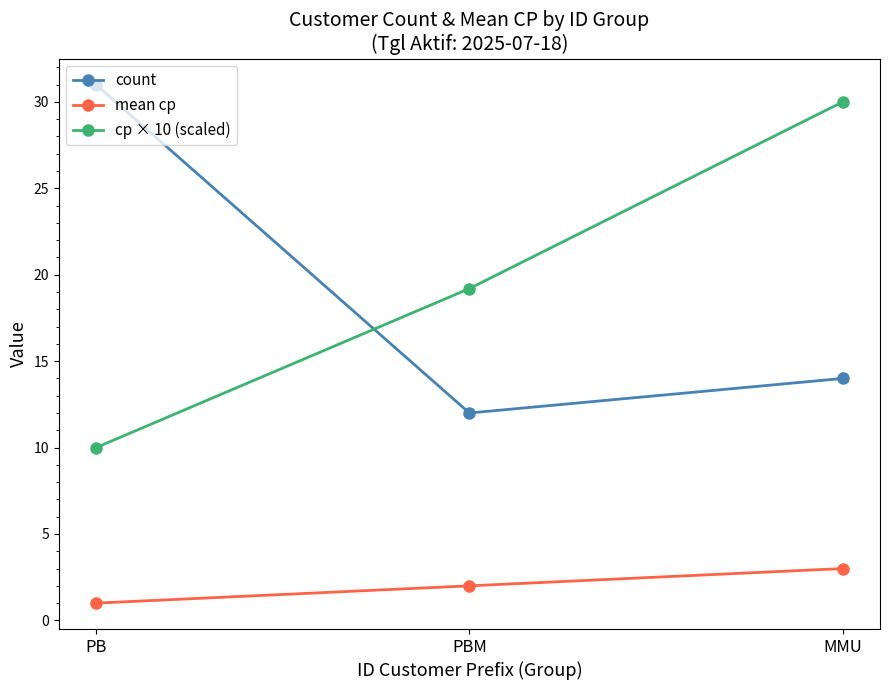

Where is count nearest to the value 21?

MMU